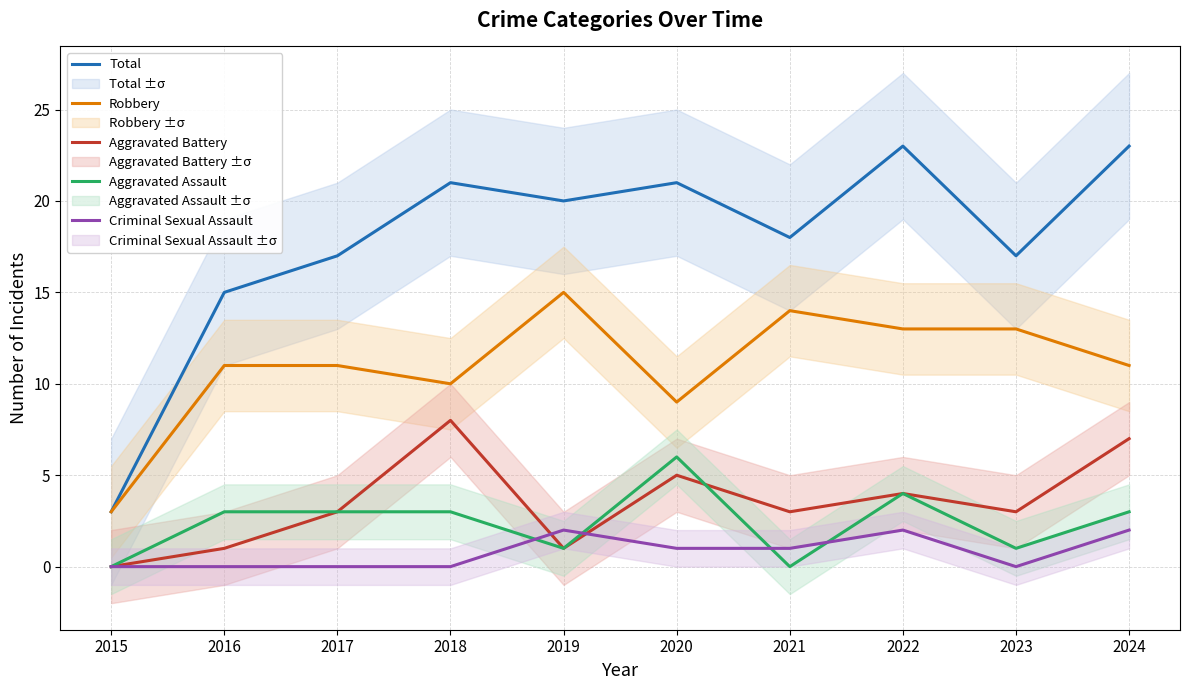

What is the value of the Robbery point at the 1st from the left?

3